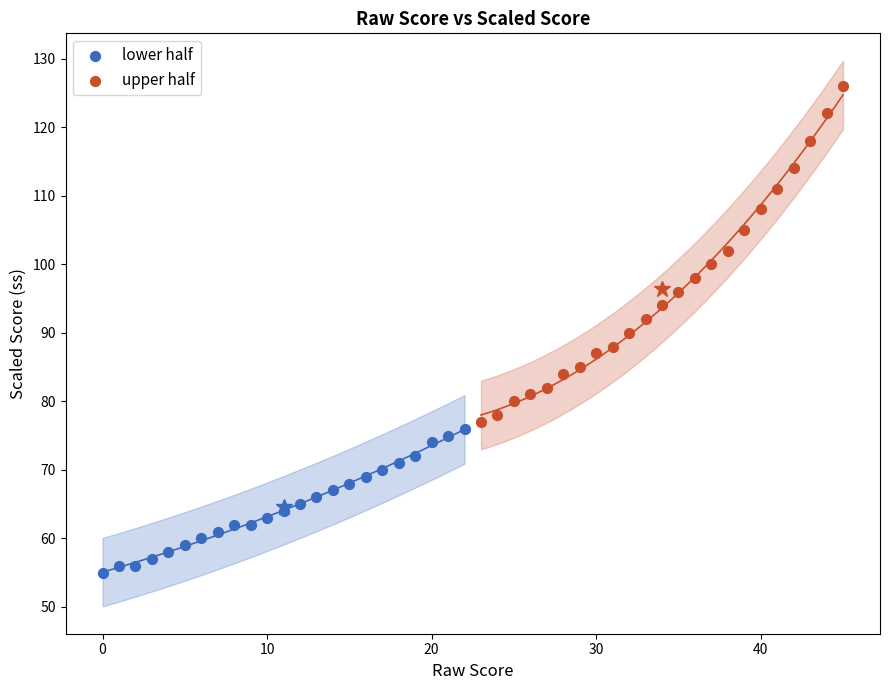

Which series has the largest Y range (max minus min)?

upper half